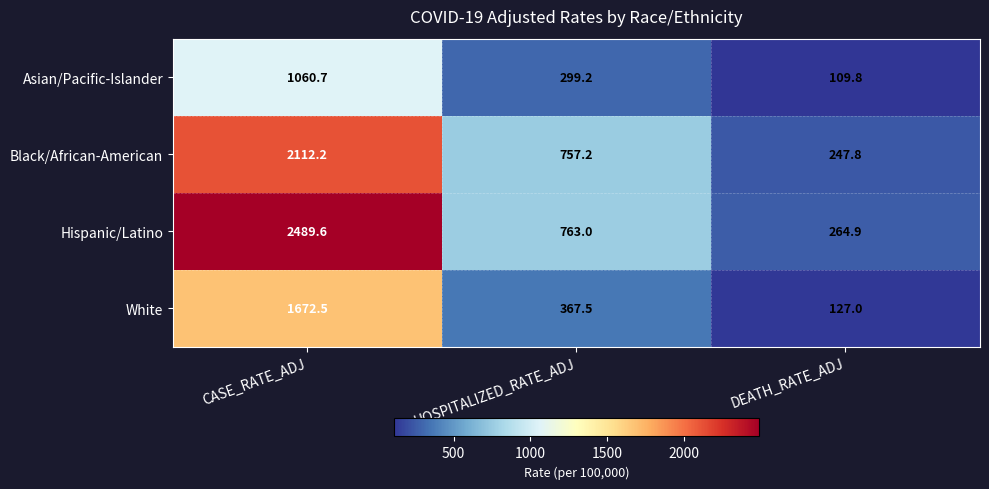

Which category has the lowest value across all series?

DEATH_RATE_ADJ